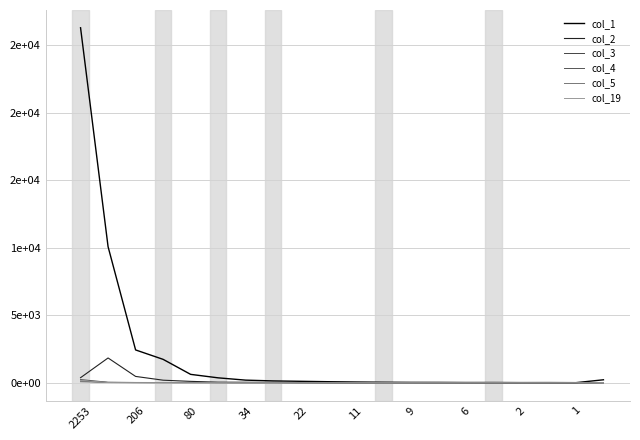

Where do col_19 and col_2 first cross each other?

14 and 15